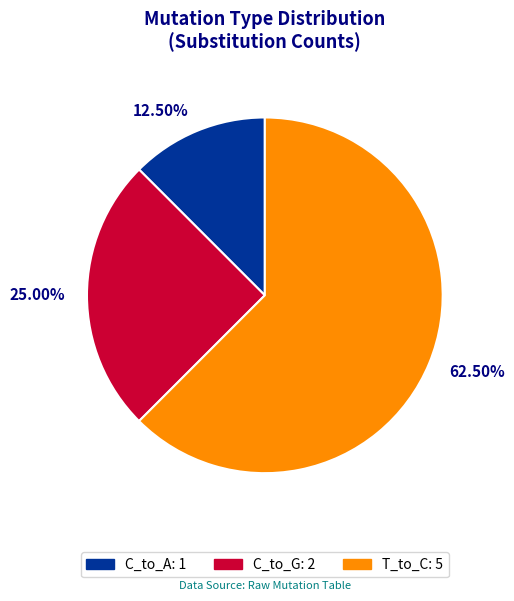

Is there any slice that represents more than half of the pie?

Yes